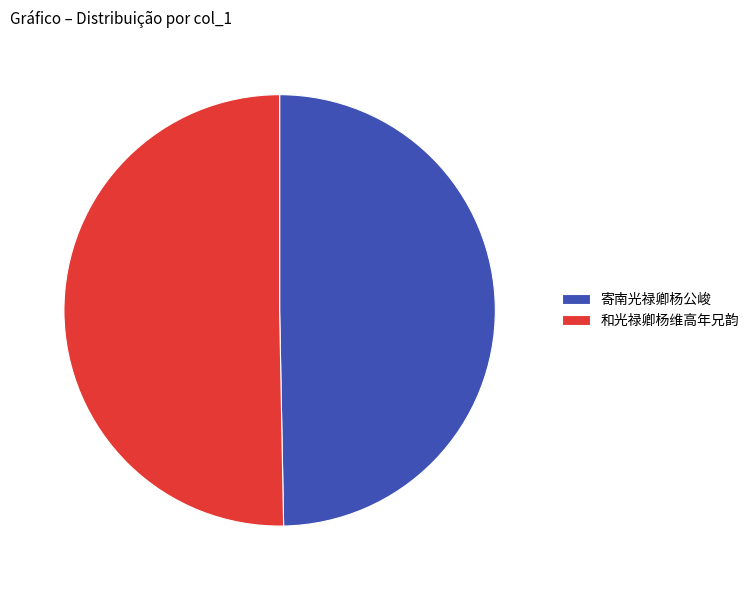

How many segments does this pie chart have?

2